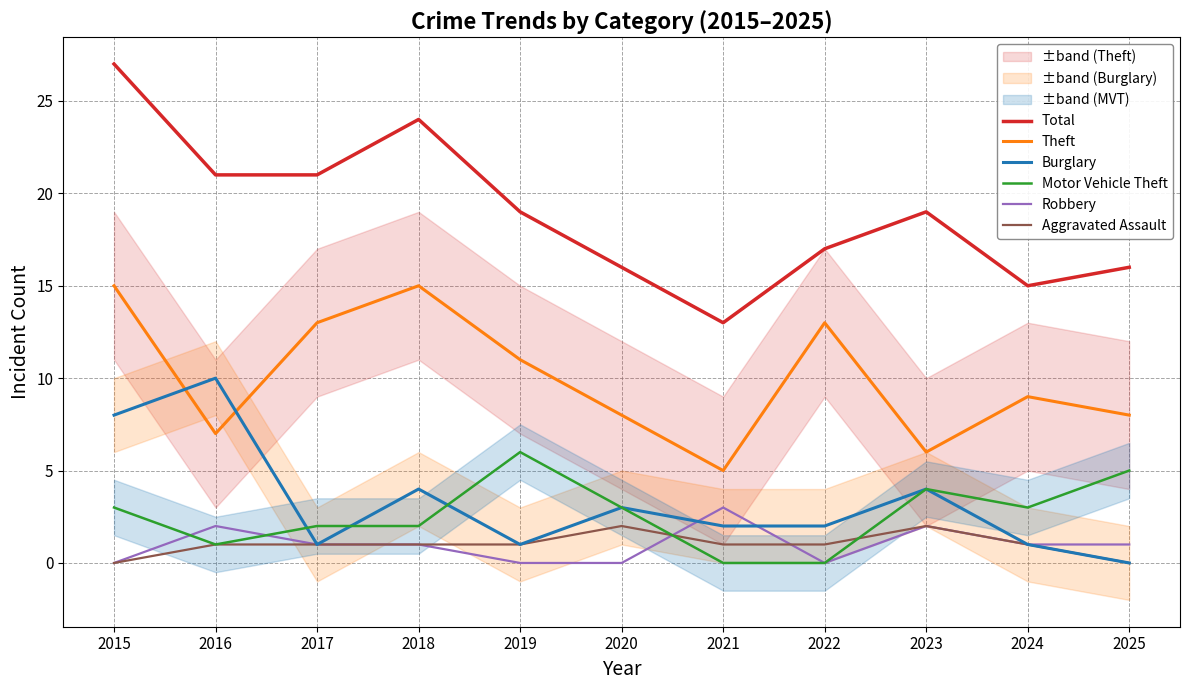

How many lines are shown in the chart?

6